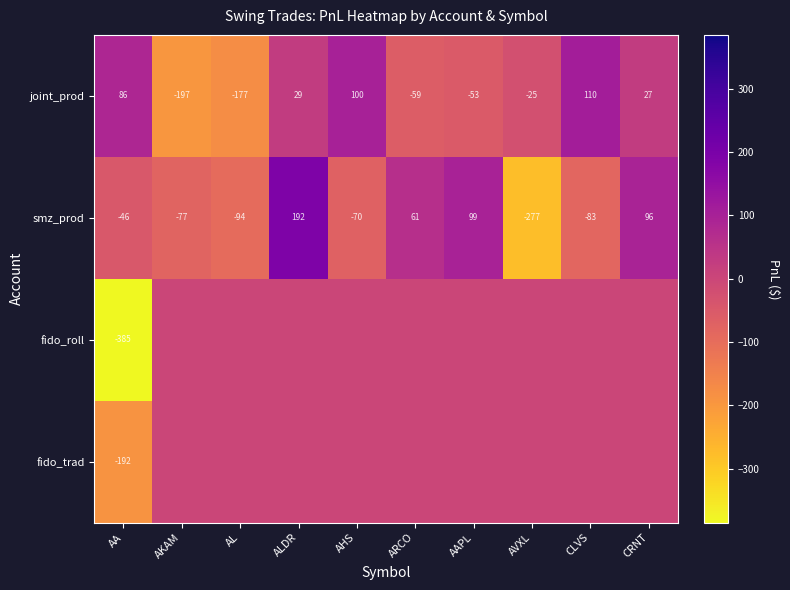

How many data points in joint_prod are less than 27?

5